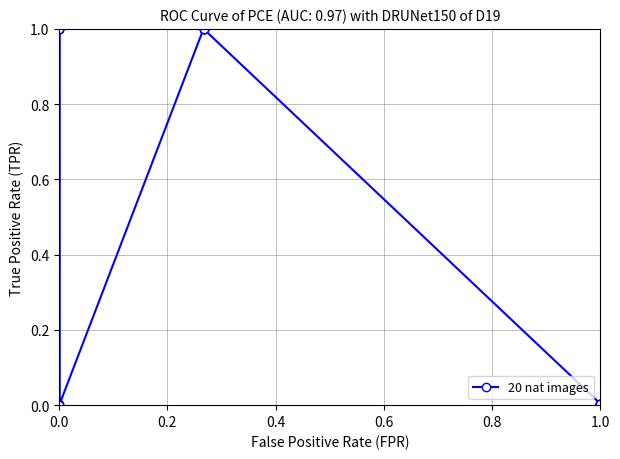

Does the chart display data point markers on the line(s)?

Yes